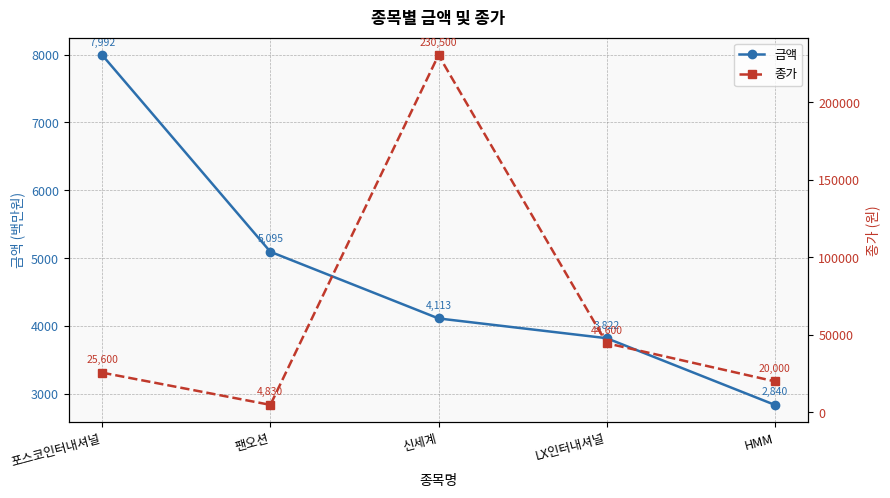

Is the value of 종가 at HMM greater than the value of 금액 at 신세계?

Yes